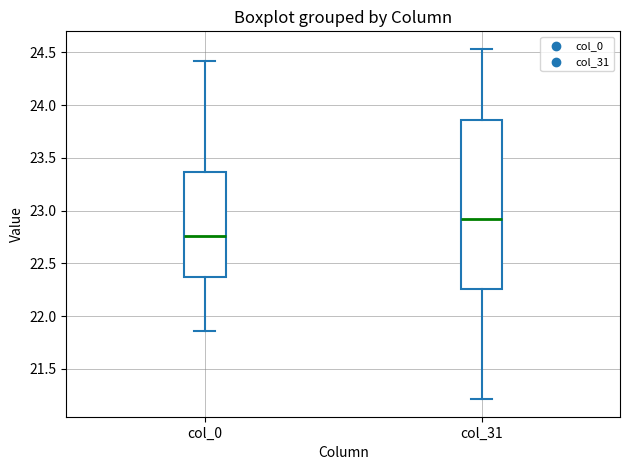

Reading left to right, transcribe this box plot: for each box, give where its median line is, the range the box spans, and where its two whiskers end, as read against the y-axis. The values are not printed on the chart, so give them approximately, as read against the axis.

col_0: median 22.75, box 22.35 to 23.35, whiskers 21.85 to 24.40
col_31: median 22.90, box 22.25 to 23.85, whiskers 21.20 to 24.55